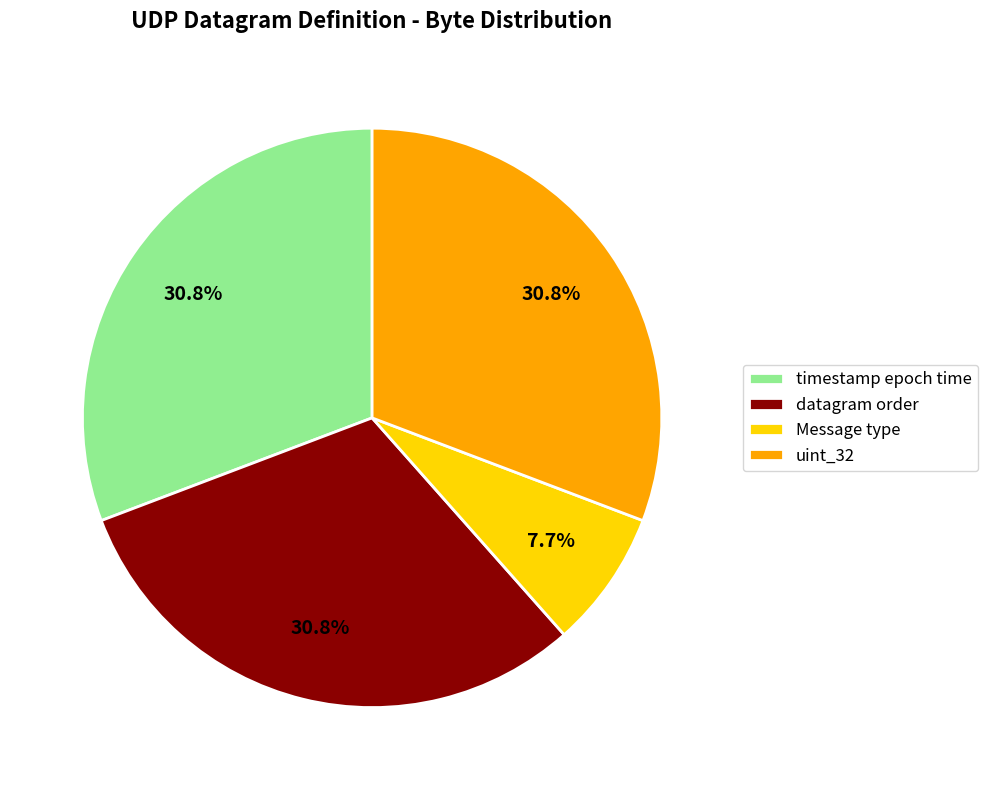

Which slice is the smallest?

Message type